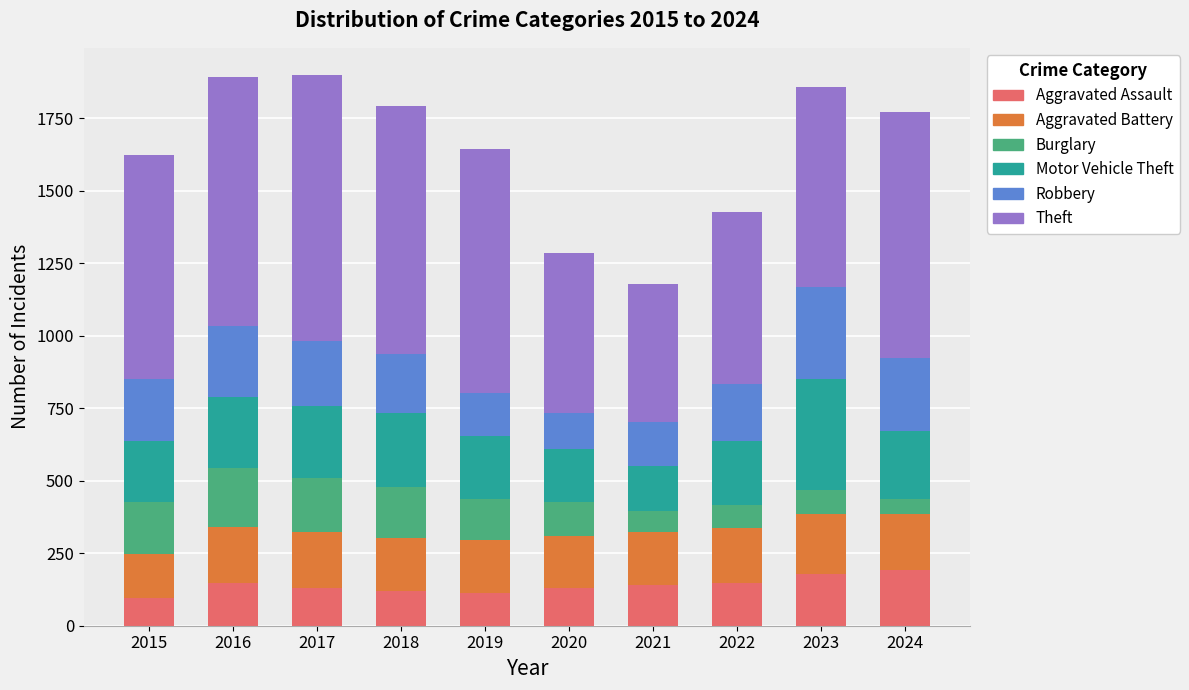

What are all the series names shown in the legend?

Aggravated Assault, Aggravated Battery, Burglary, Motor Vehicle Theft, Robbery, Theft